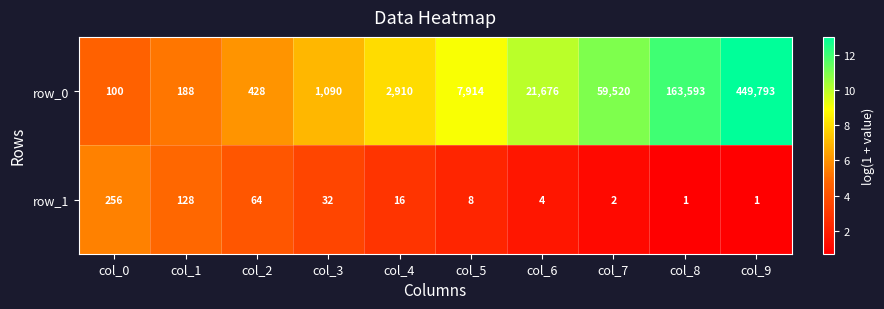

Which series changed the most between col_4 and col_9?

row_0